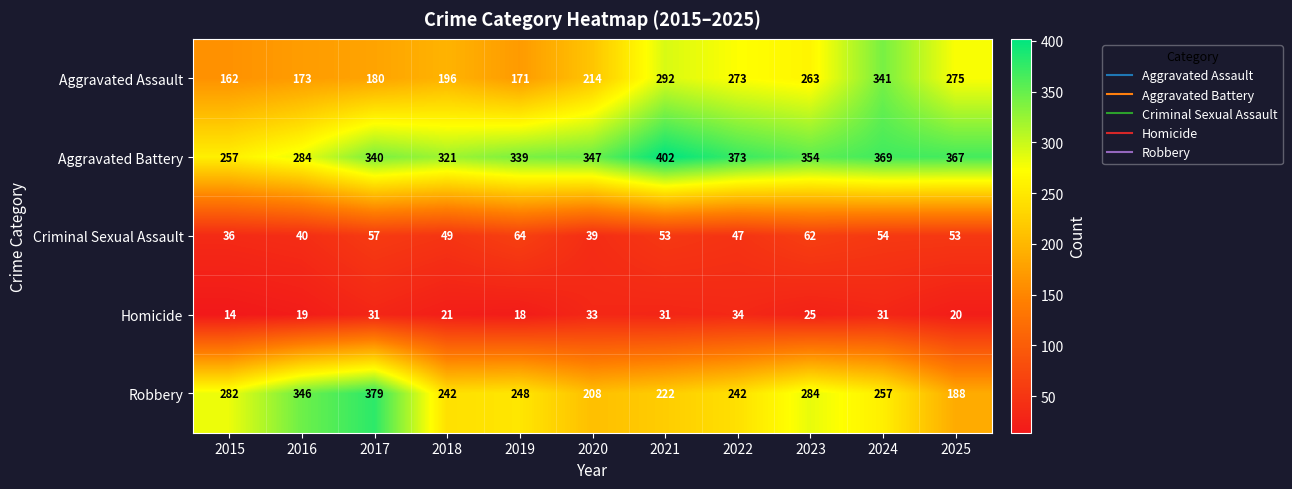

Which series changed the most between 2018 and 2023?

Aggravated Assault